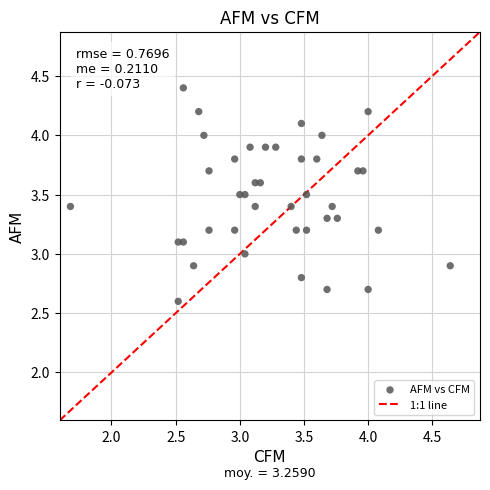

What is the range of Y values (max minus min)?

1.8